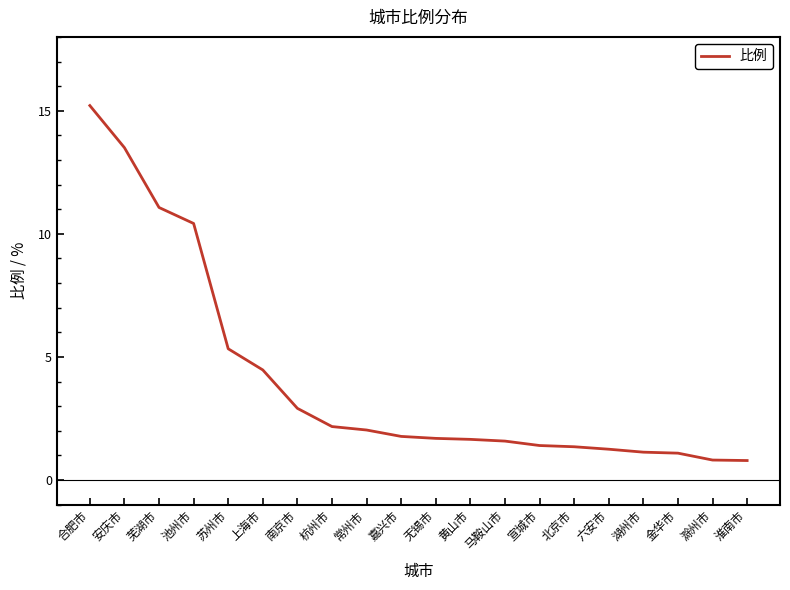

What is the difference between the values at 芜湖市 and 杭州市?

8.9